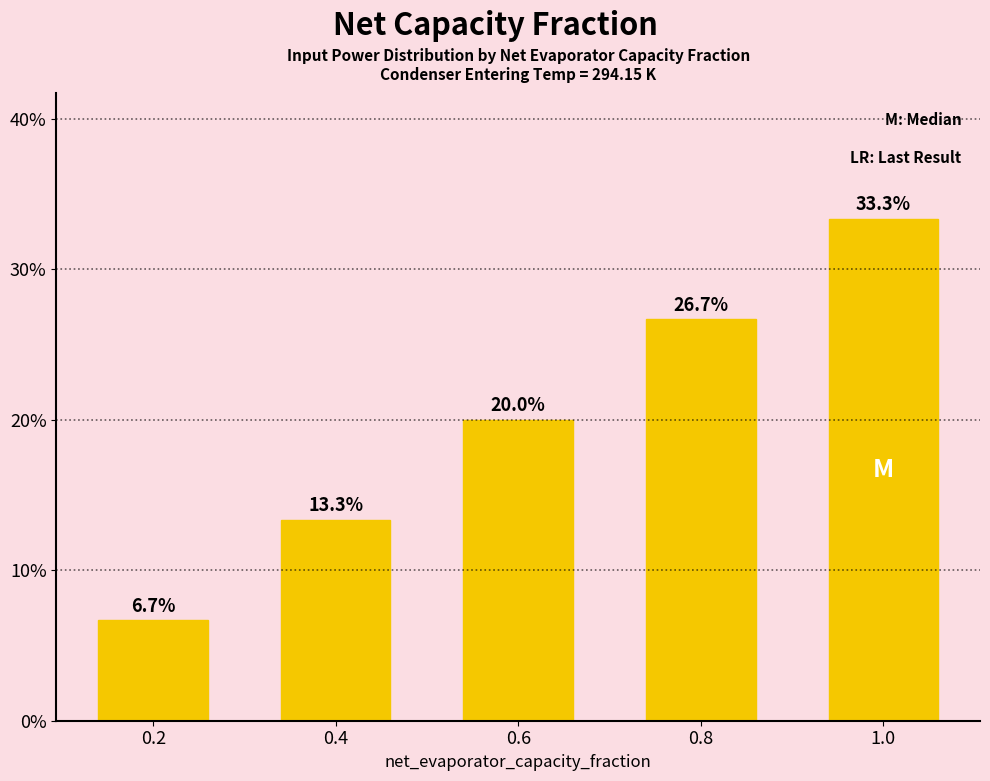

List the labels in order of value, largest first.

1.0, 0.8, 0.6, 0.4, 0.2